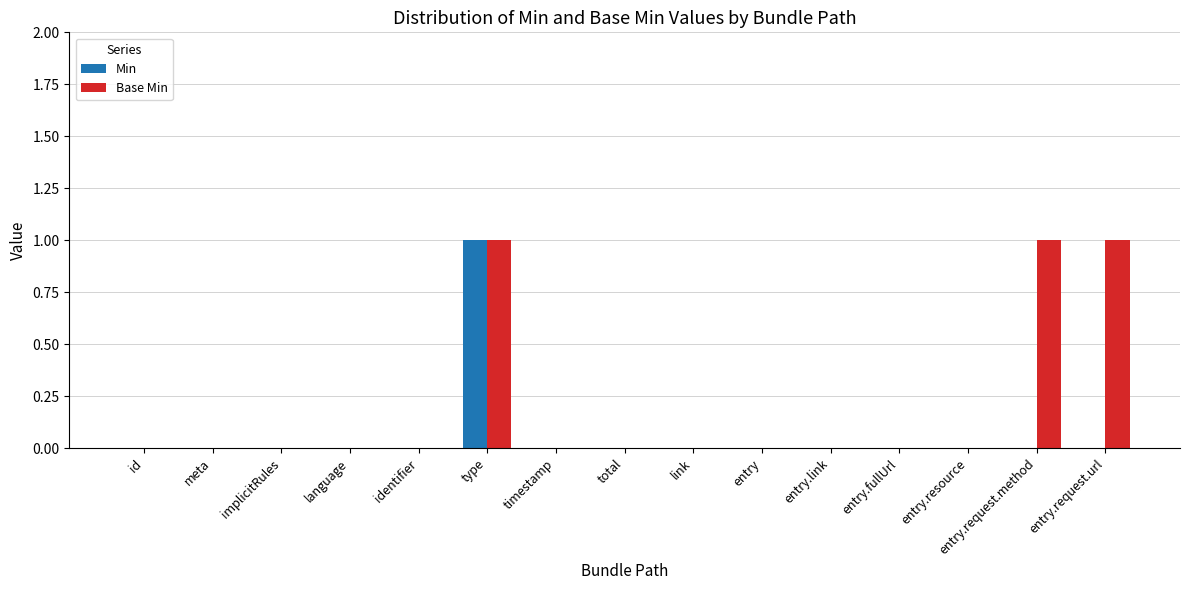

At which category is the sum across all series the highest?

type